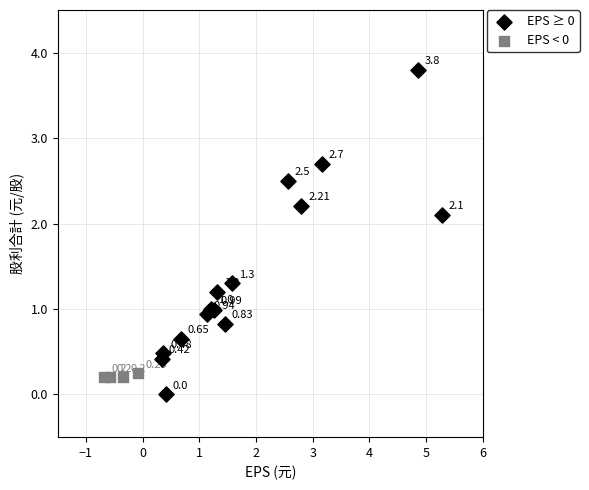

Which series contains the highest Y value?

EPS ≥ 0